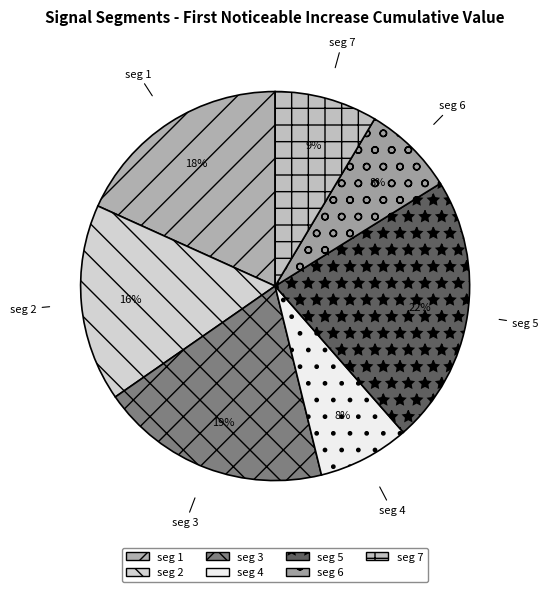

Is it true that seg 6 is 1% of the pie?

False